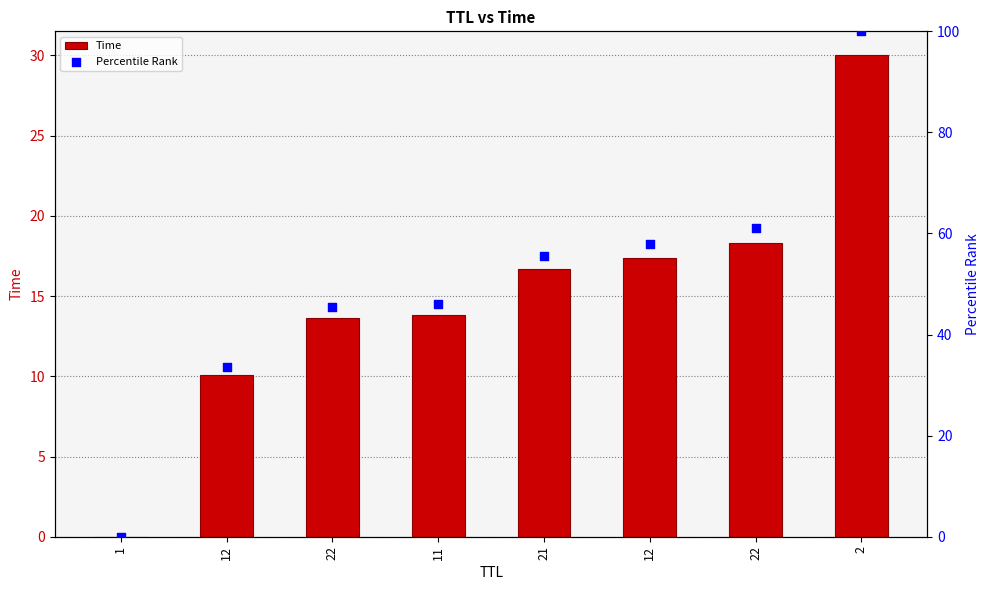

At how many categories does at least one series exceed 75?

1